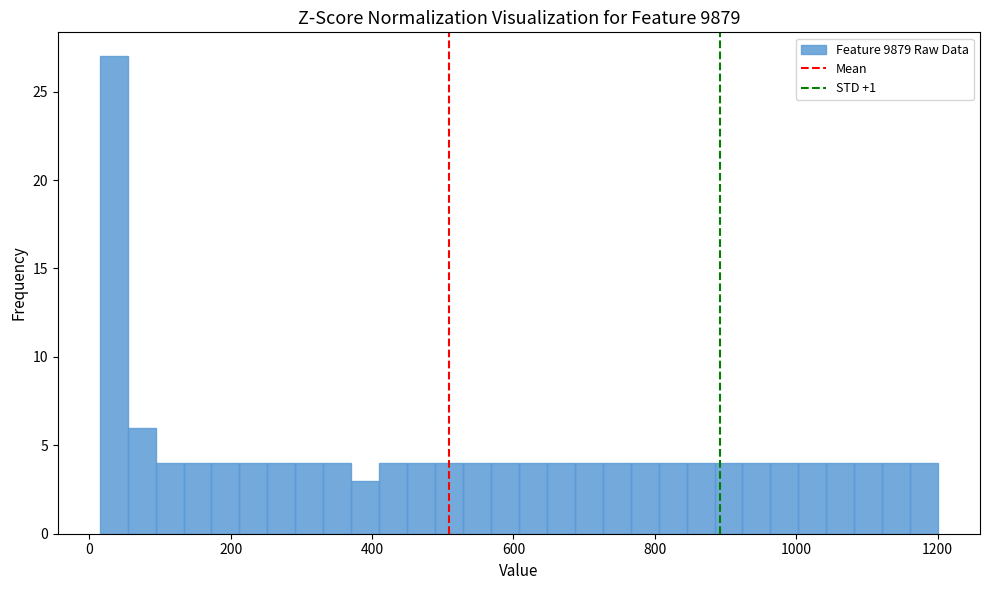

Read against the x-axis, roughly where is the centre of the tallest bar?

40